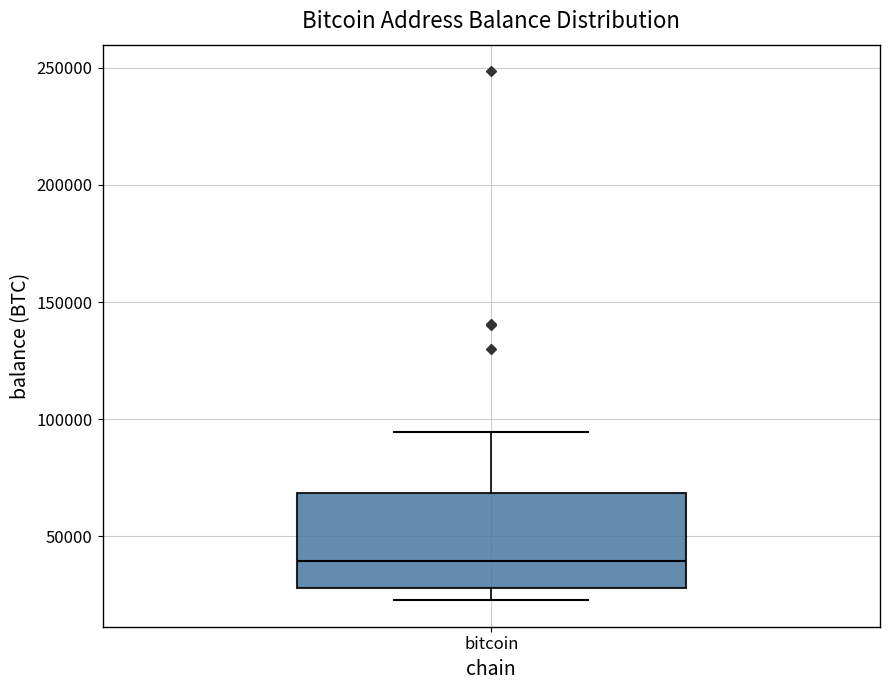

Where is the lower edge of the box for bitcoin on the y-axis? The values are not printed on the chart, so give them approximately, as read against the axis.

30000